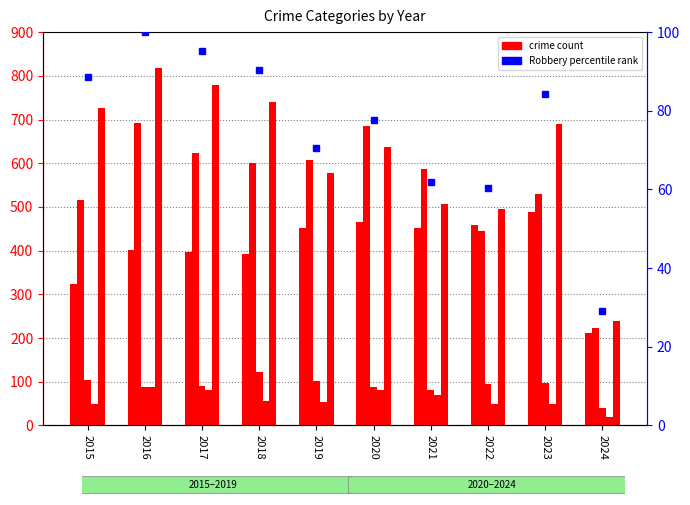

What is the value of the Robbery percentile rank bar at the 3rd from the left?

95.2